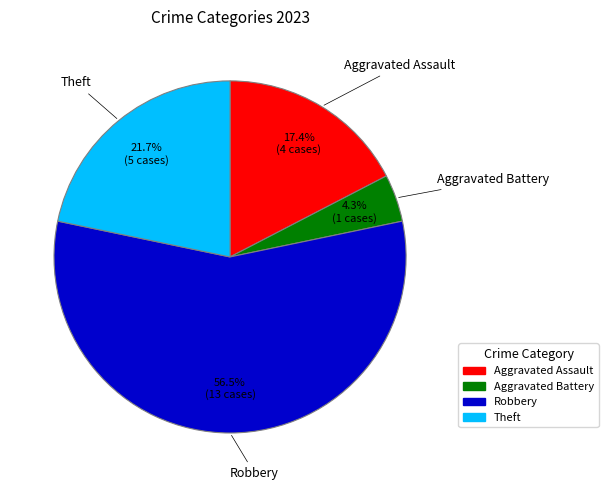

The Aggravated Battery slice represents 12% of the pie. True or false?

False